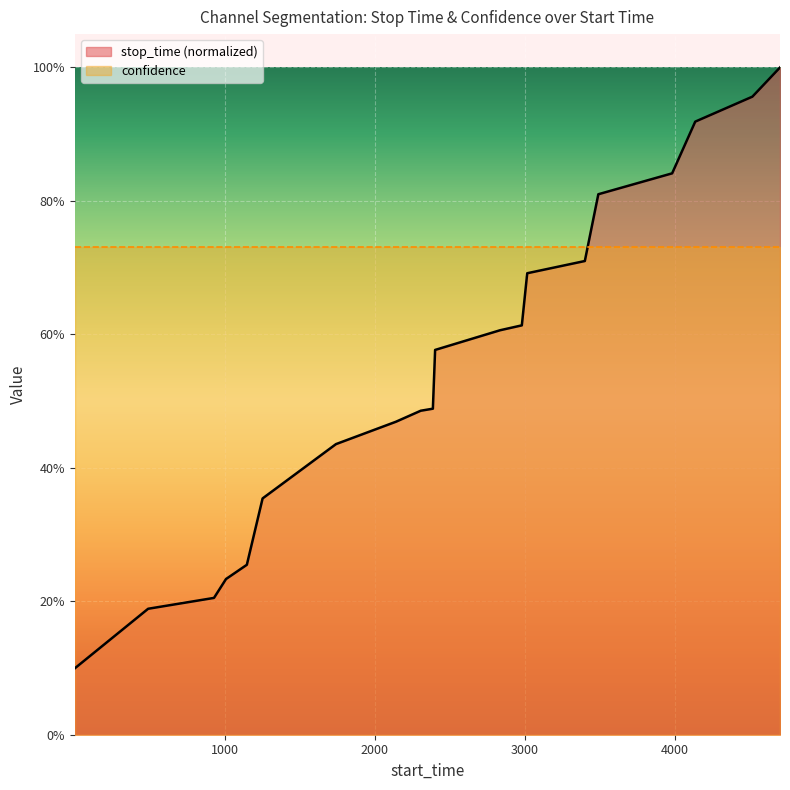

What is the difference between the values at 2388 and 1148?

0.2